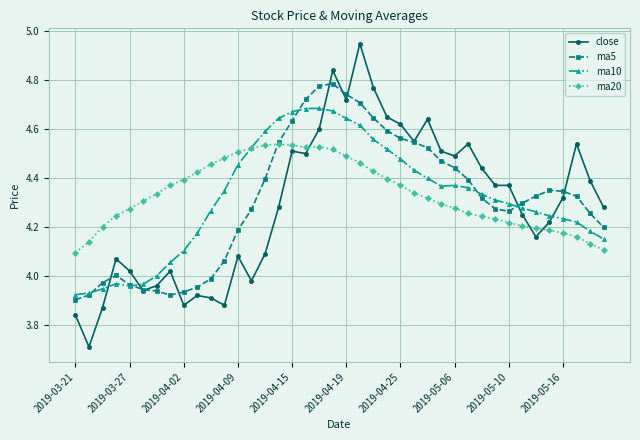

After their last crossing, which series has the higher values: close or ma10?

close